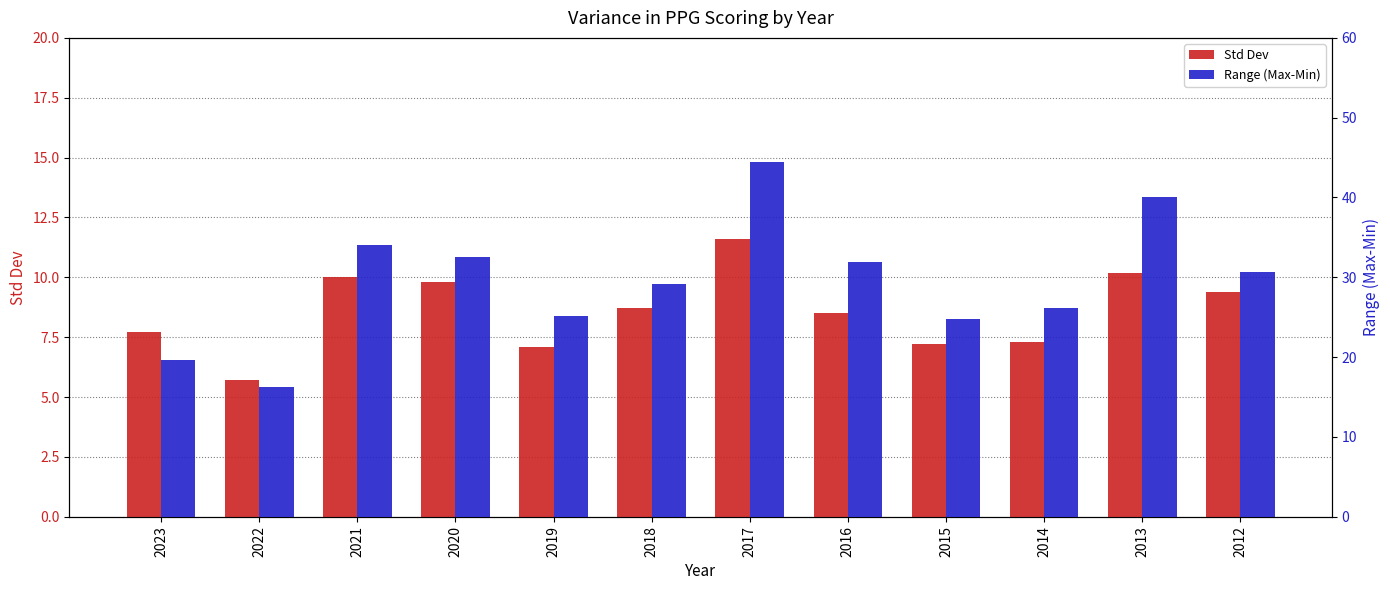

What is the total value across all series at 2020?

42.3